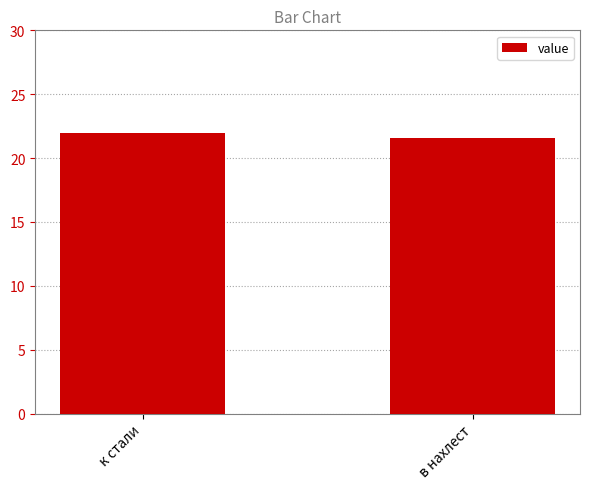

Read the value at к стали.

22.0